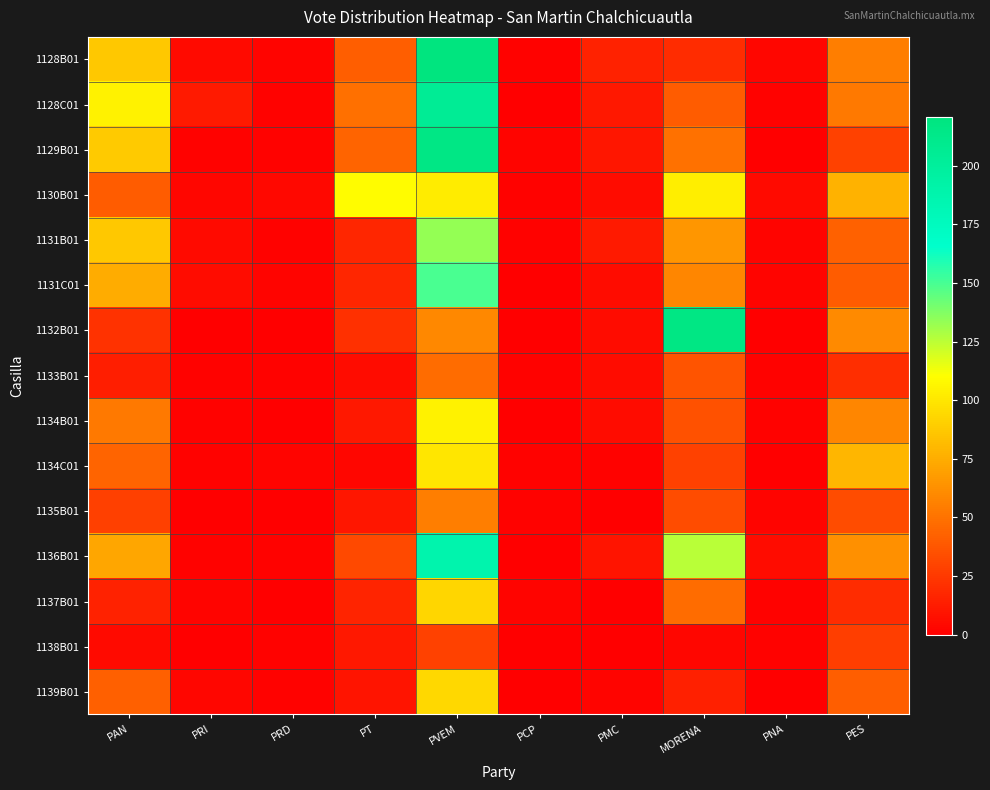

Rank the series at MORENA from lowest to highest value.

1138B01, 1139B01, 1128B01, 1134C01, 1135B01, 1134B01, 1133B01, 1128C01, 1137B01, 1129B01, 1131C01, 1131B01, 1130B01, 1136B01, 1132B01